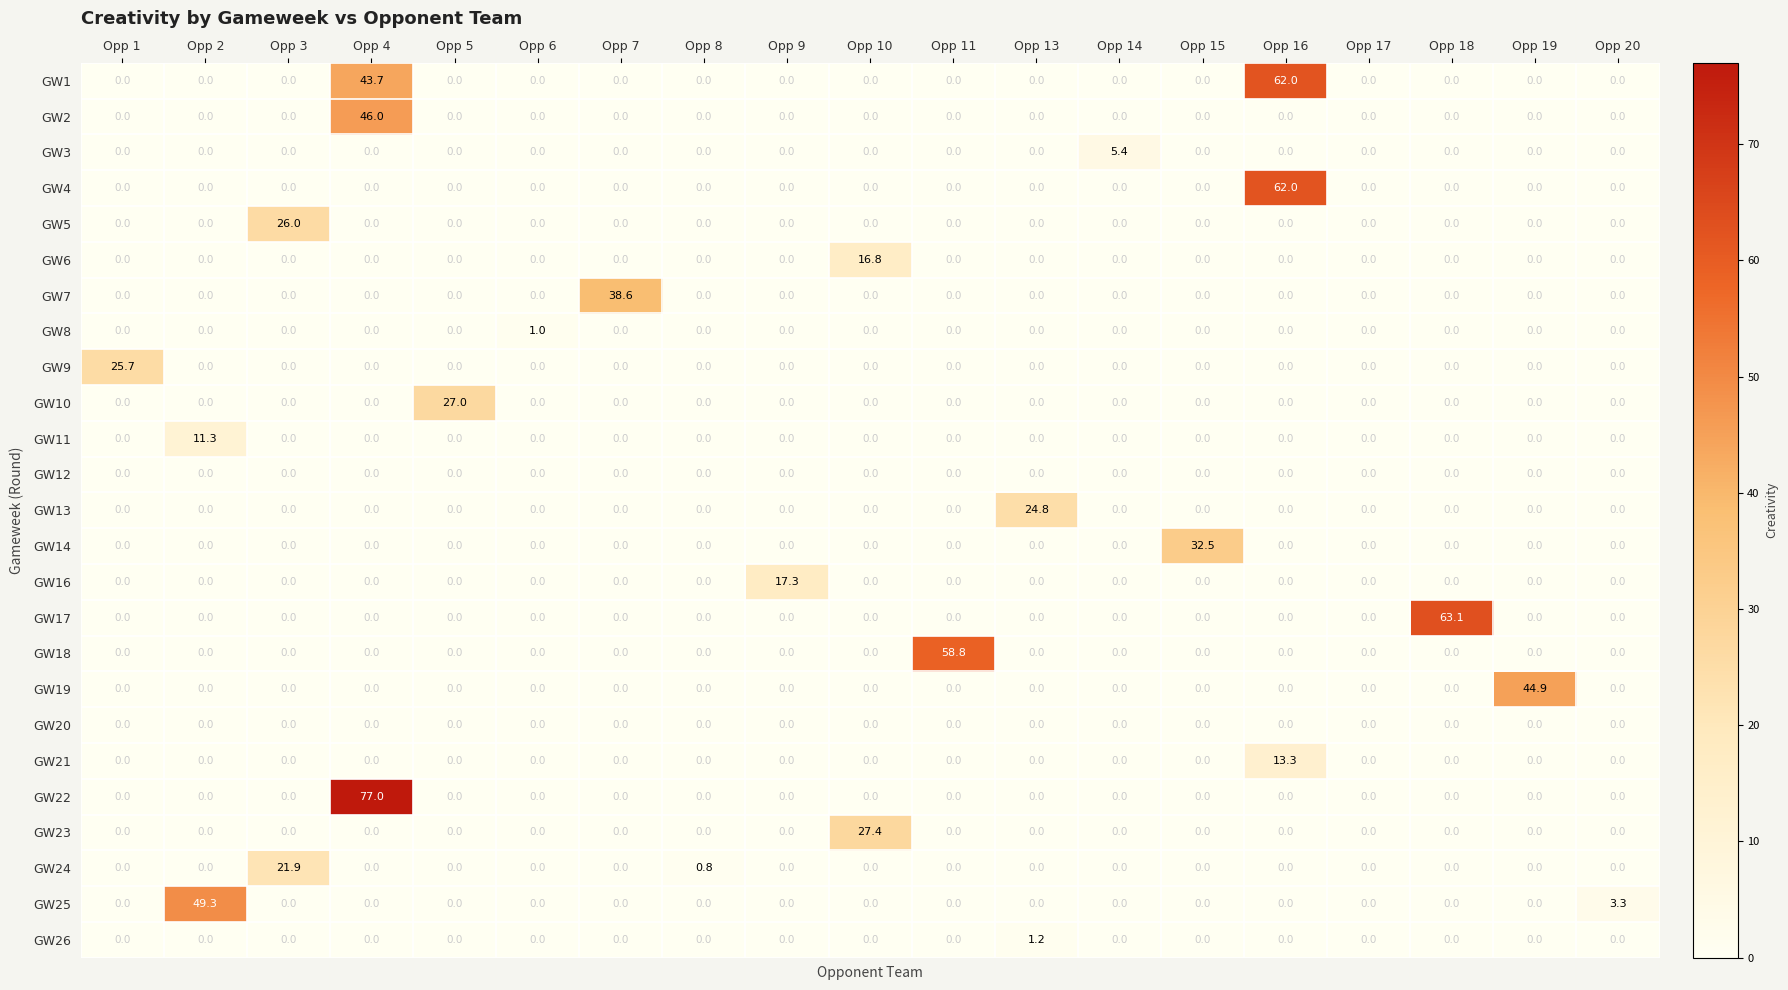

Which series has the largest range (max minus min)?

GW22